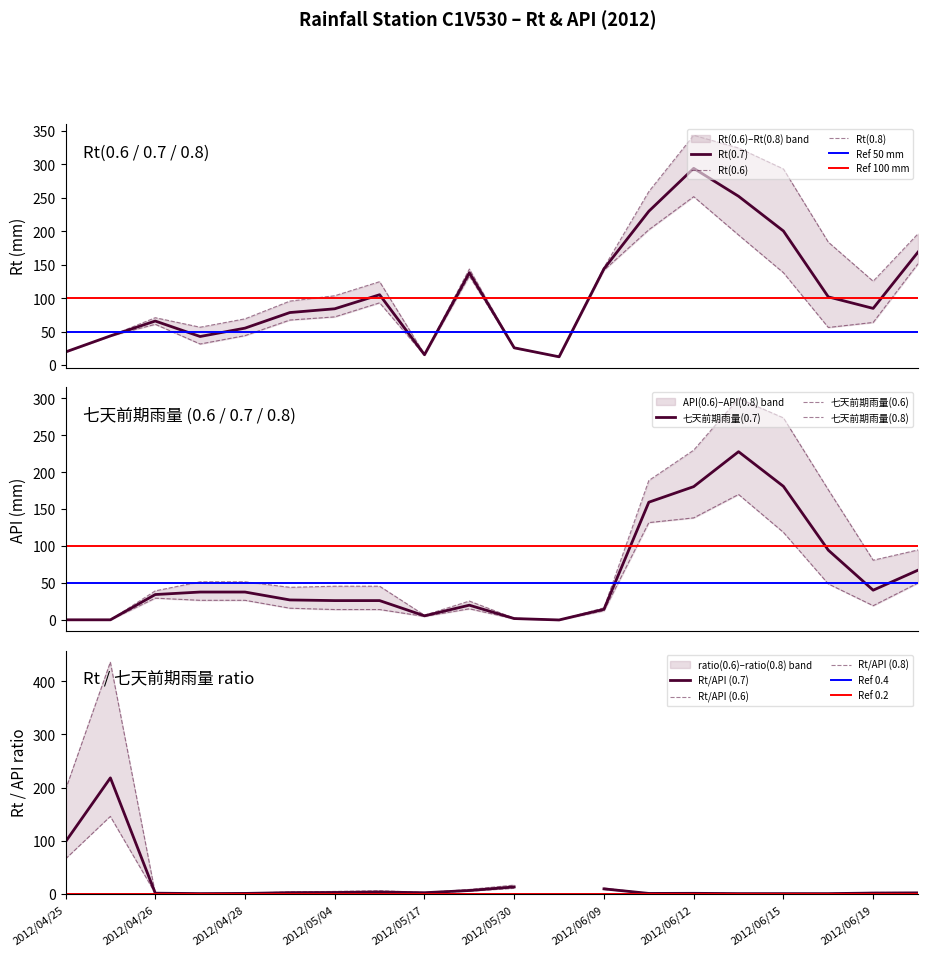

What is the lowest value of the Rt(0.7) series?

12.5